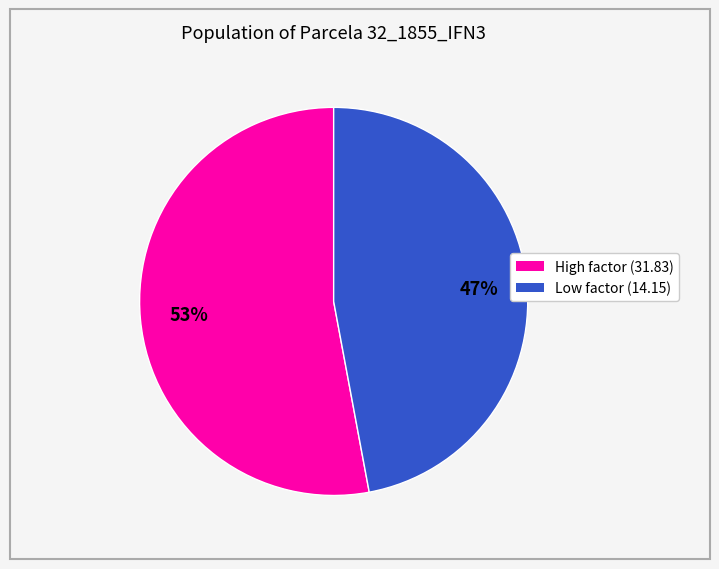

Does any single category account for the majority?

Yes